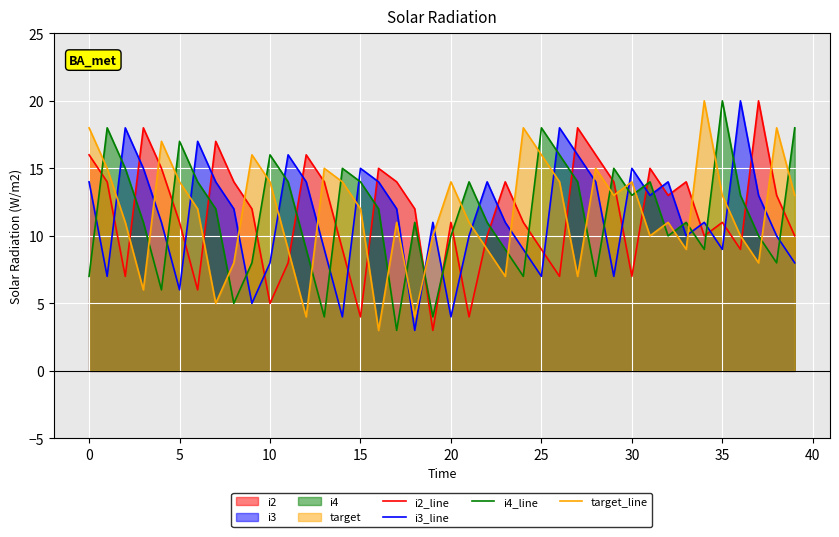

At 5, list the series in order from smallest to largest.

i3_line, i2_line, target_line, i4_line